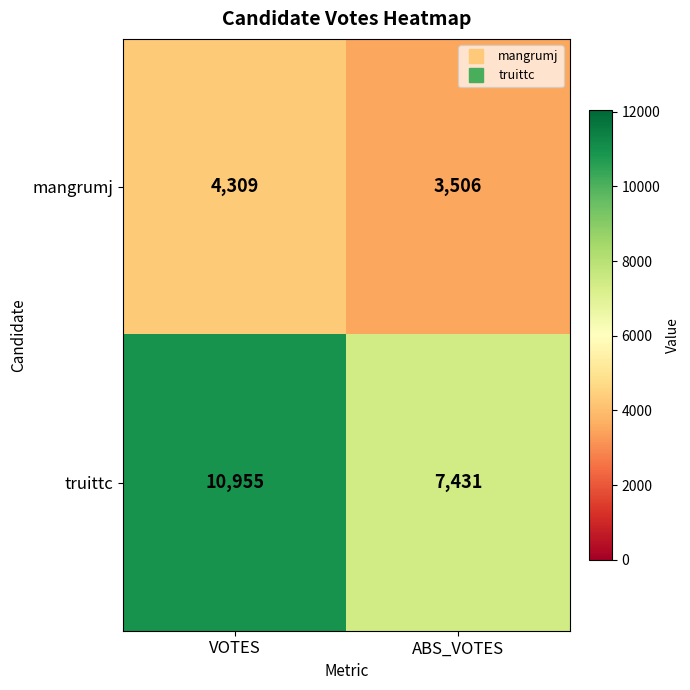

The value of mangrumj at VOTES is 2460. True or false?

False